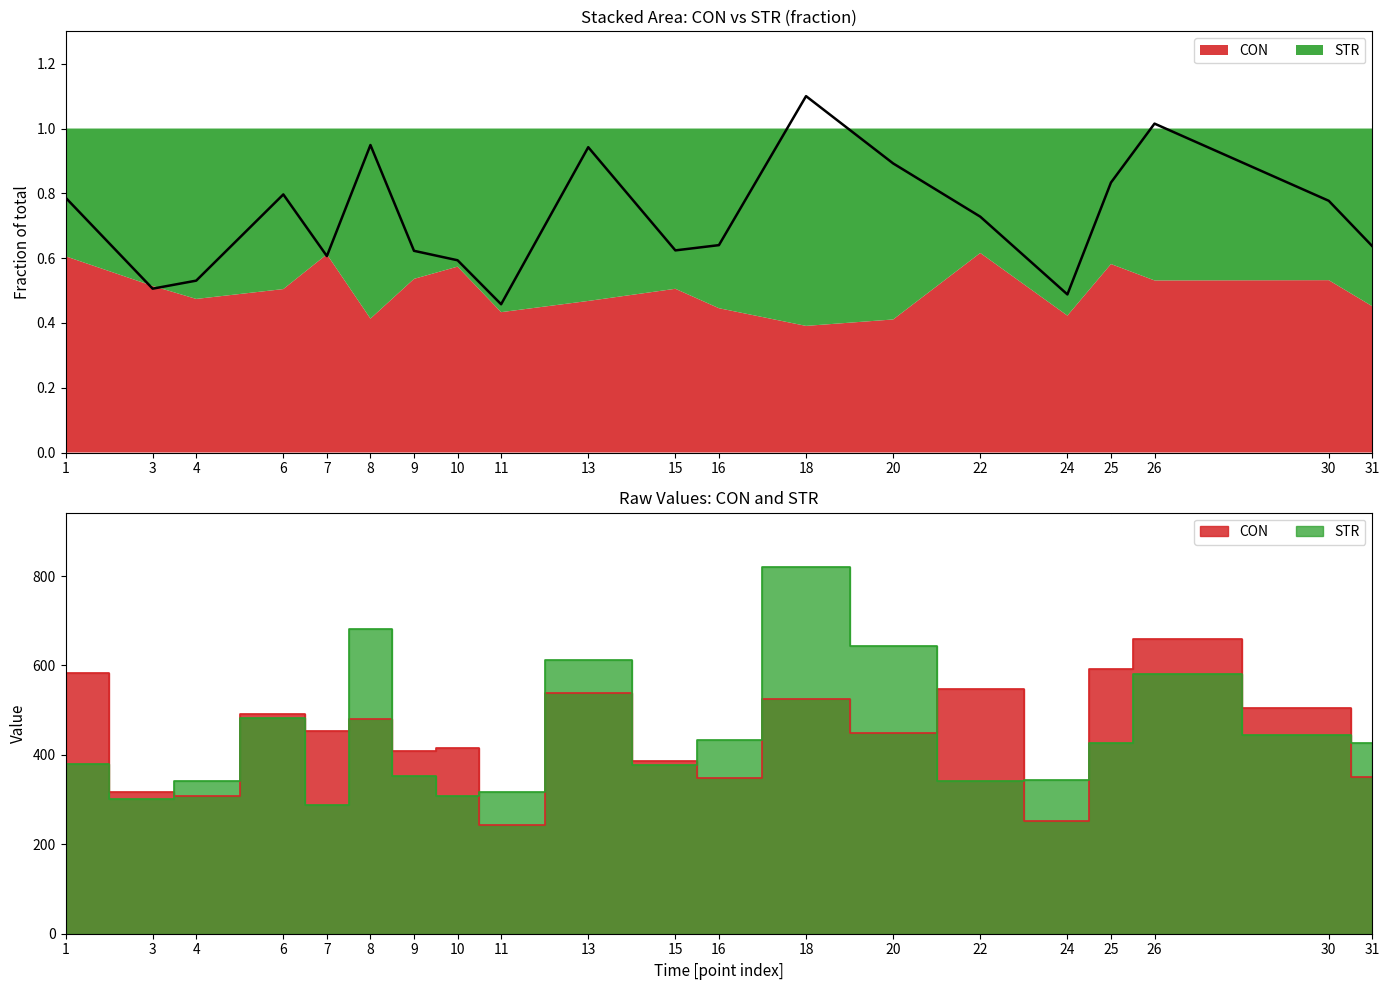

True or false: the data shows 0.9 at 20.

True